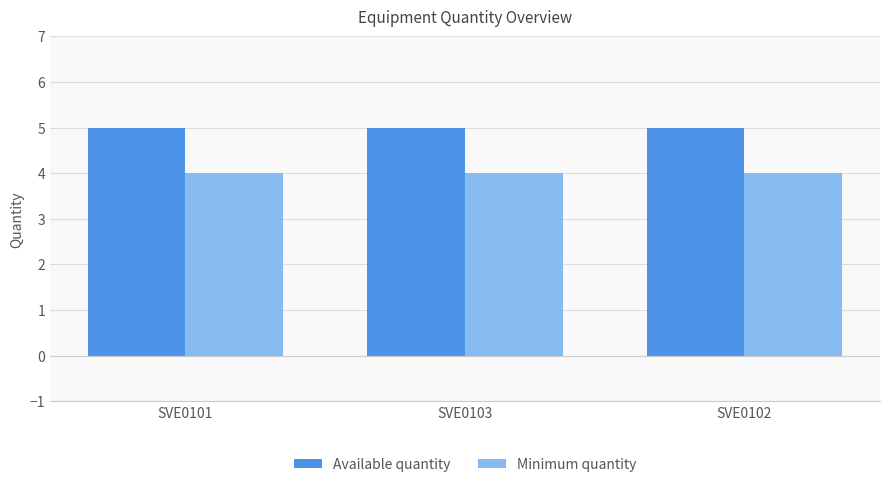

How many groups of bars are there?

3